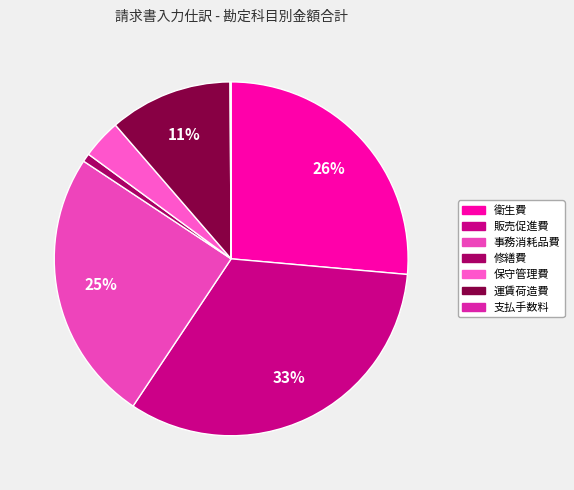

Between 運賃荷造費 and 修繕費, which is larger?

運賃荷造費